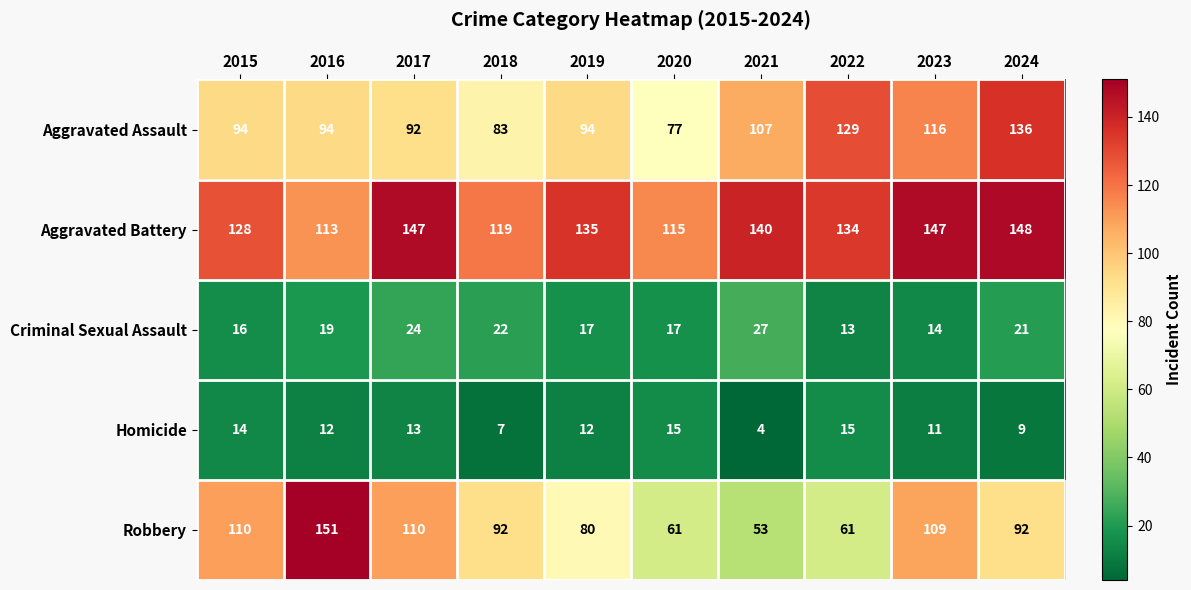

At which category does the chart reach its minimum across all series?

2021